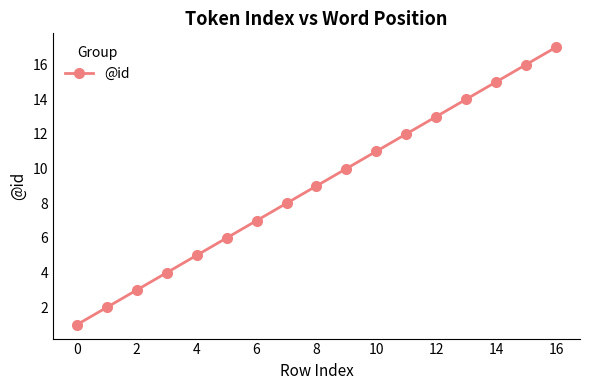

What is the sum of all values?

153